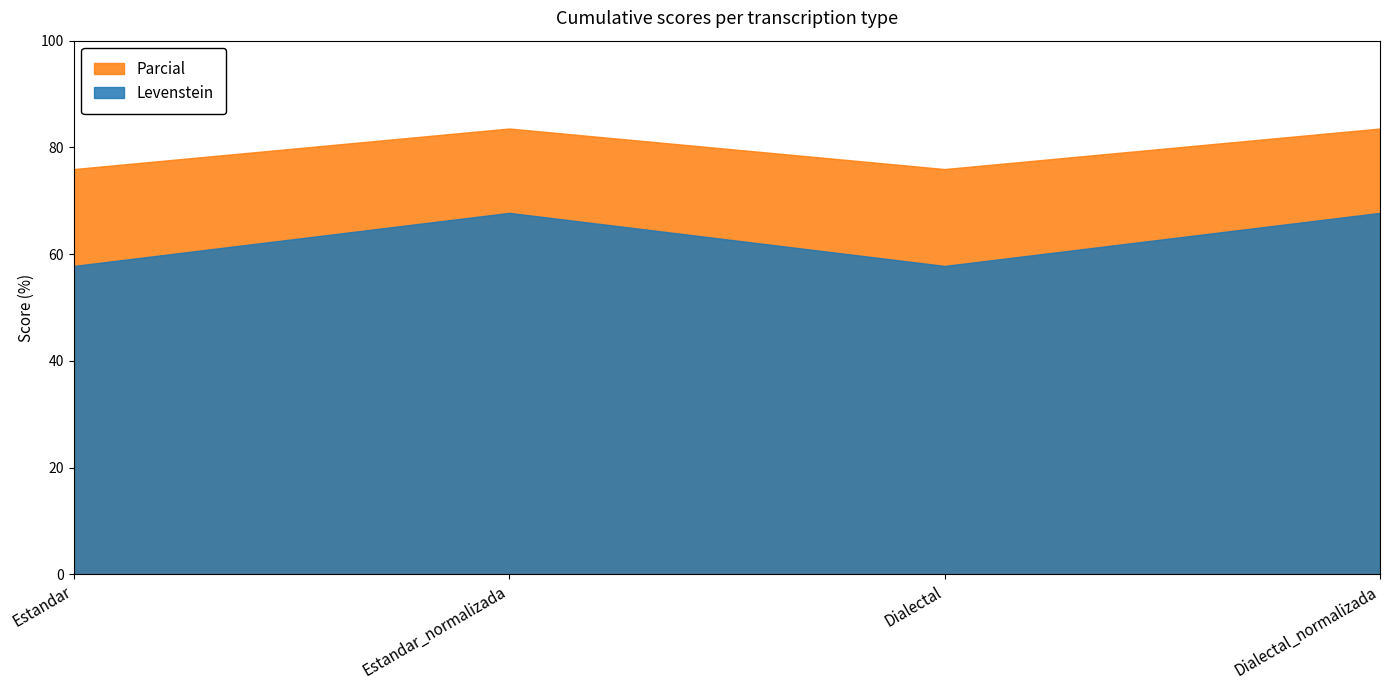

True or false: Parcial and Levenstein intersect in this chart.

False